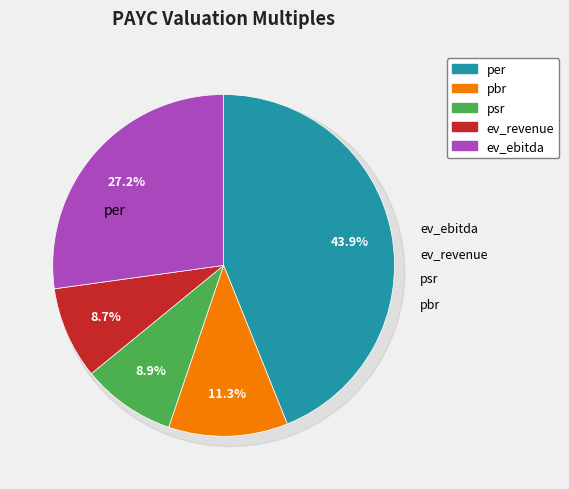

Combined, what portion of the pie is pbr and per?

55.2%